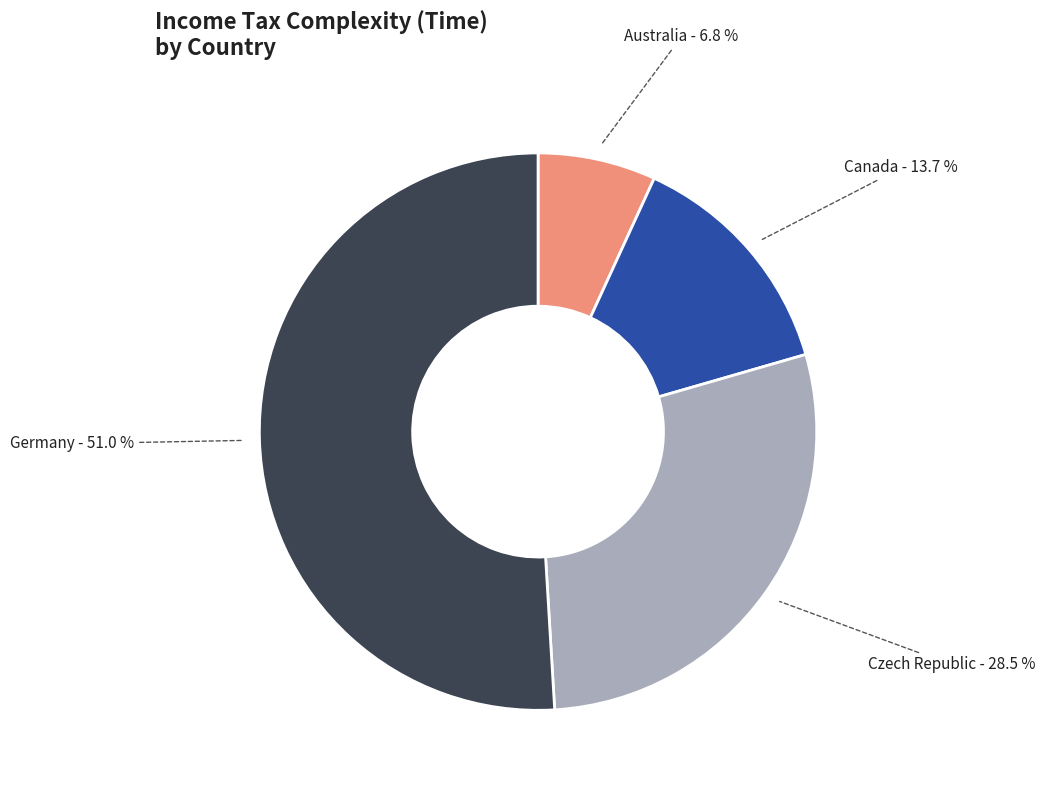

Between Canada and Australia, which is larger?

Canada